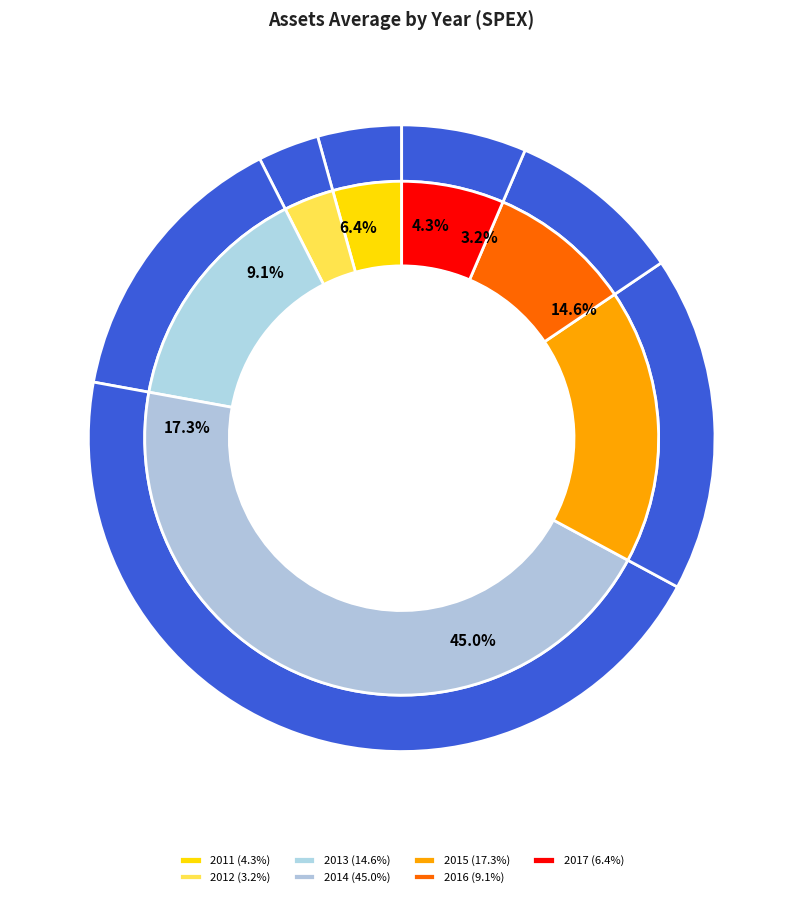

How many slices are in this pie chart?

7